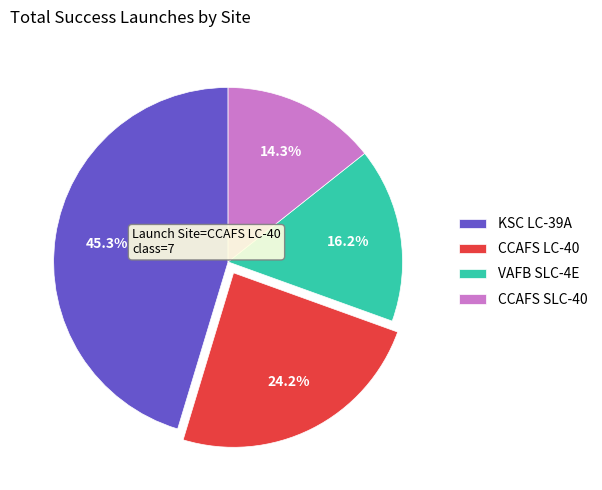

Which category has the smallest portion of the pie?

CCAFS SLC-40